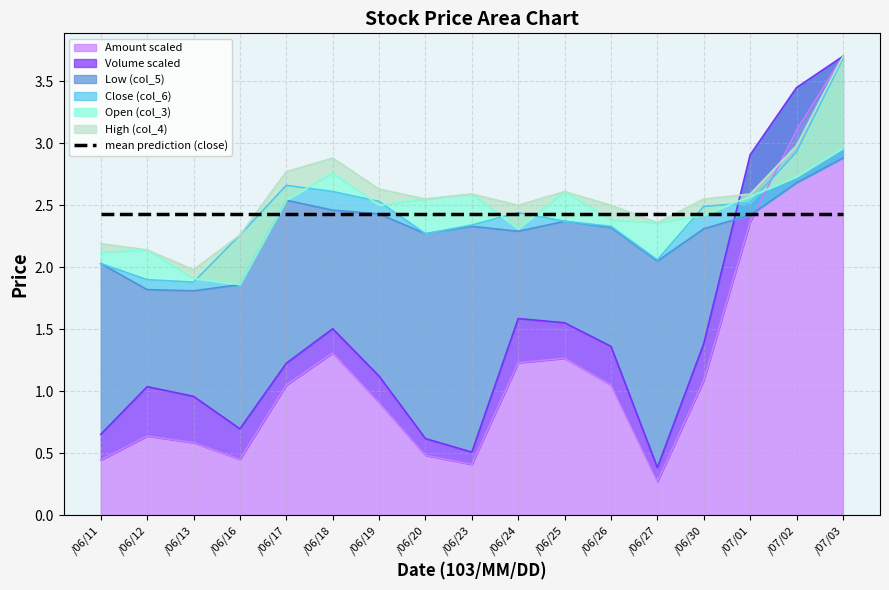

In Close (col_6), how many points are lower than both neighbors (excluding endpoints)?

3